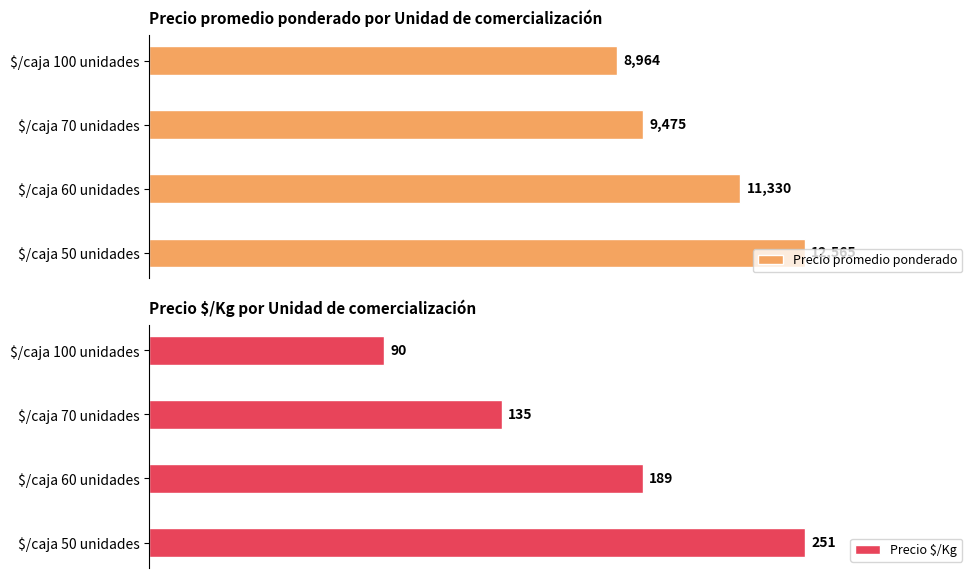

Which category has the lowest value in the Precio promedio ponderado series?

$/caja 100 unidades